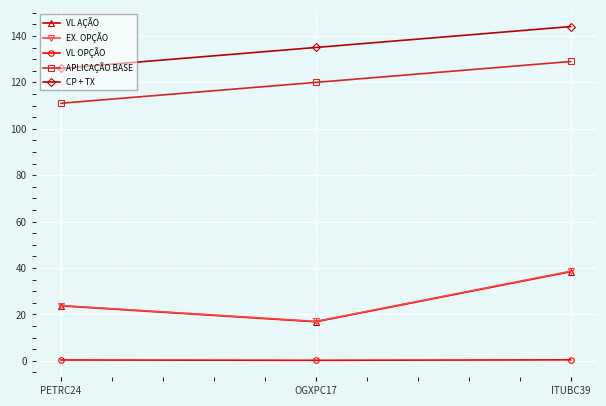

At how many categories does at least one series exceed 112?

3